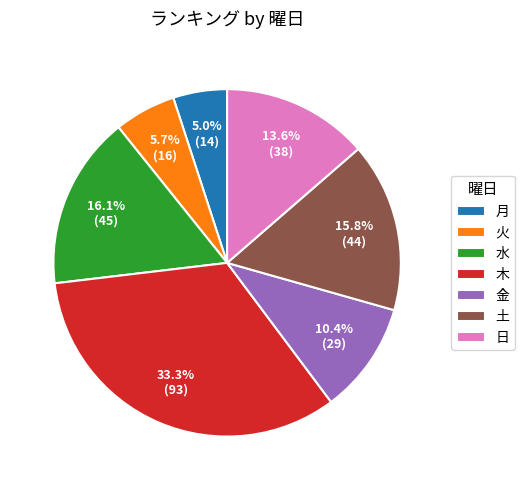

Is it true that 月 is 5% of the pie?

True